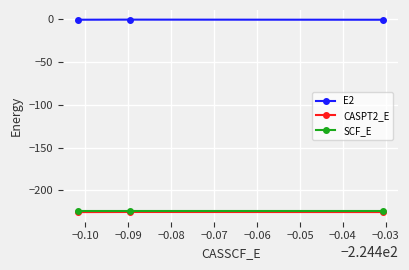

What is the minimum value shown in the chart?

-225.3